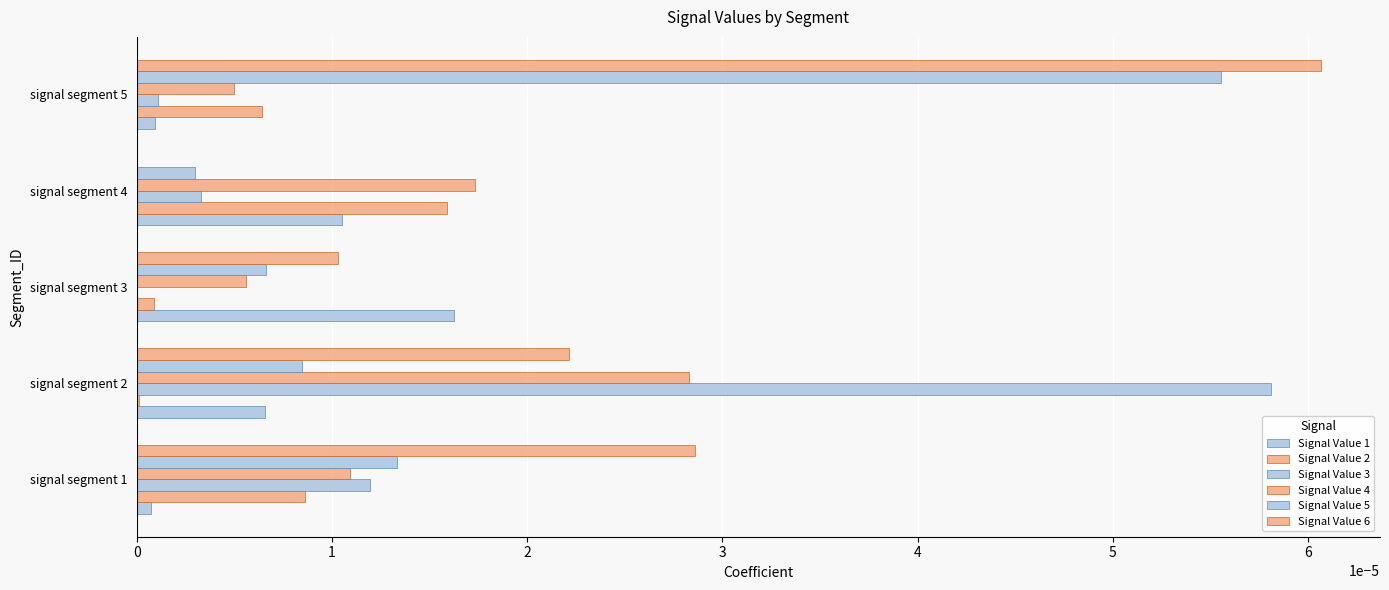

How many categories are shown in the chart?

5